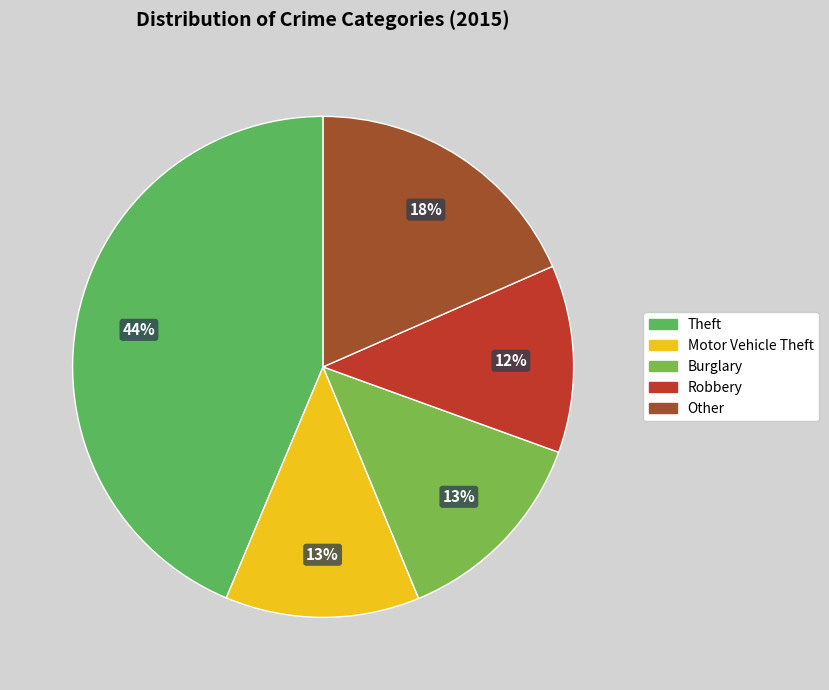

Count the number of slices in the pie.

5